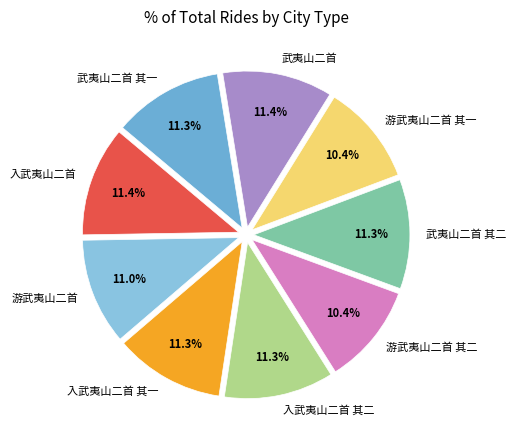

Does any single category account for the majority?

No